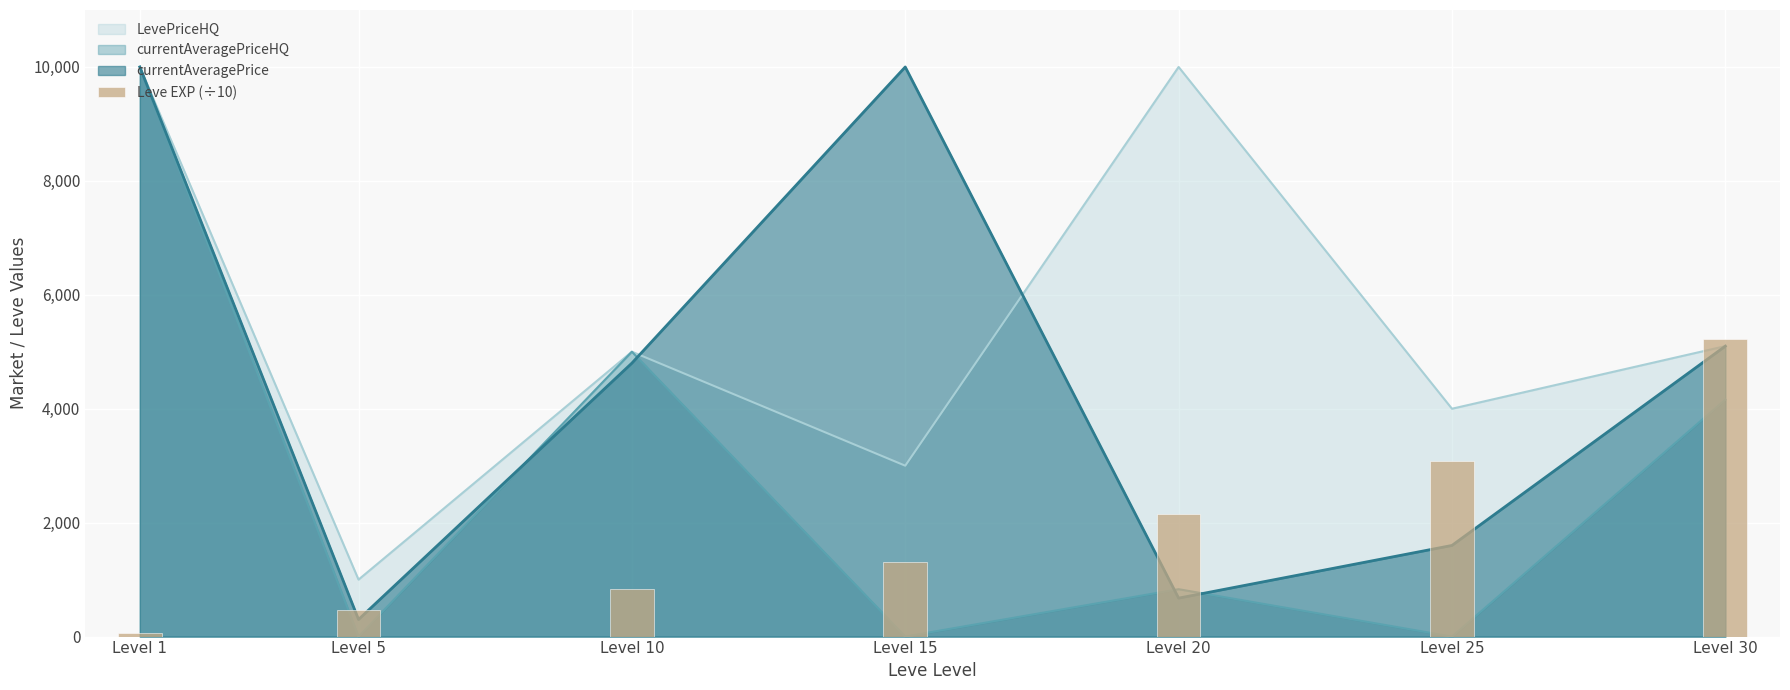

Which category has the highest value across all series?

Level 30